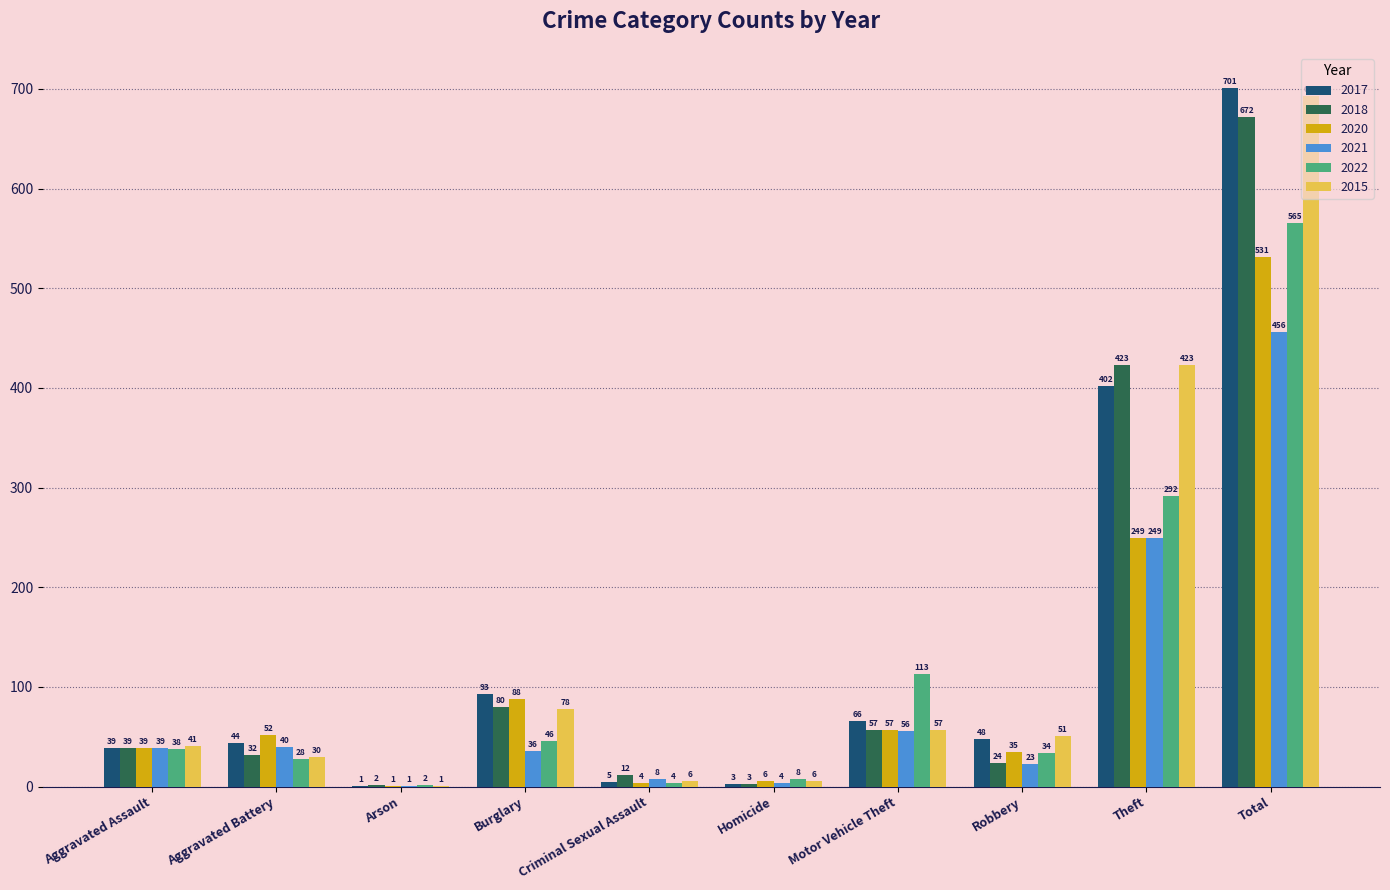

Which category has the highest value in the 2015 series?

Total